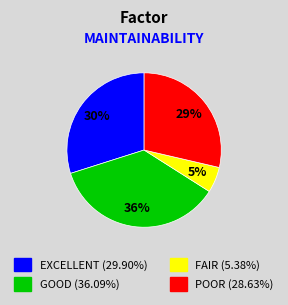

Is there any slice that represents more than half of the pie?

No